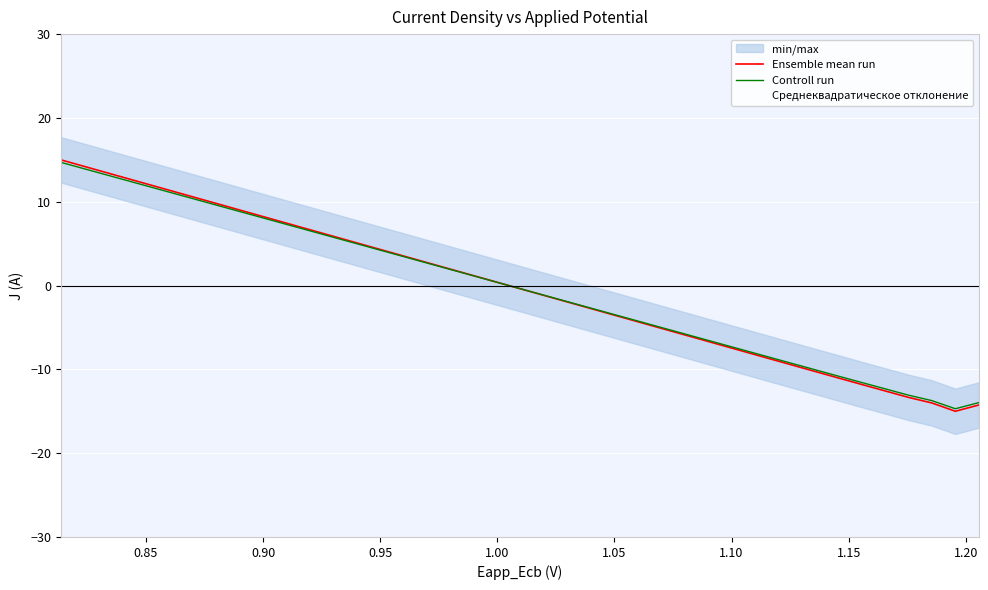

What are all the series names shown in the legend?

Ensemble mean run, Controll run